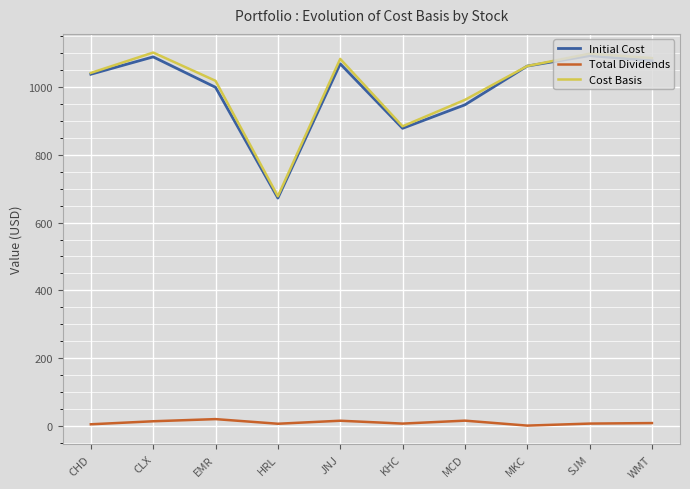

Is the value of Total Dividends at MCD greater than the value of Cost Basis at EMR?

No